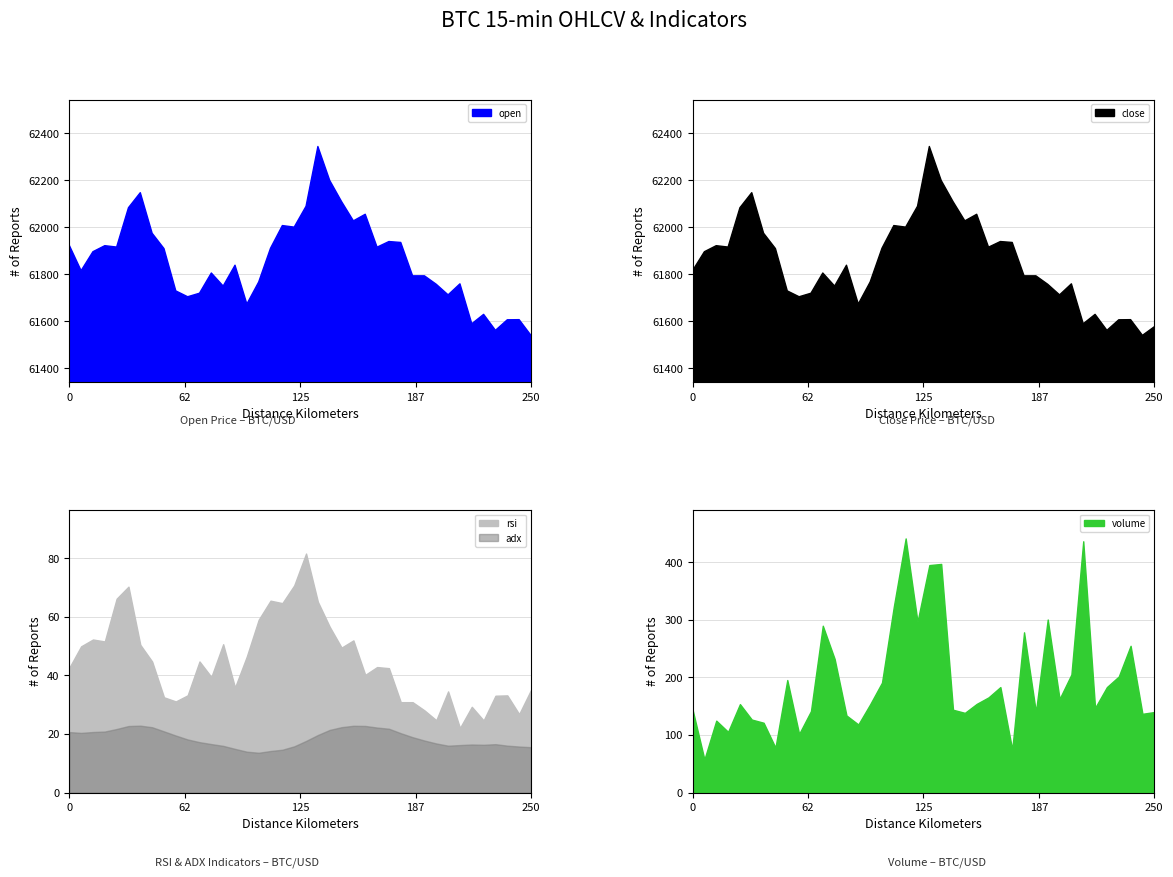

What is the sum of all volume values?

7762.1